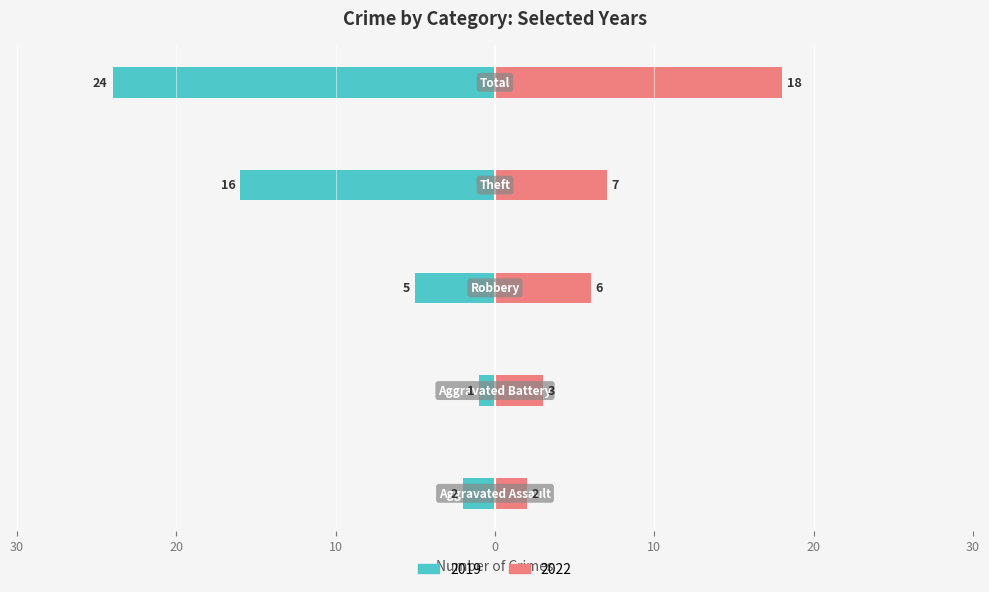

How many data points in Right (2022) are less than 6?

2